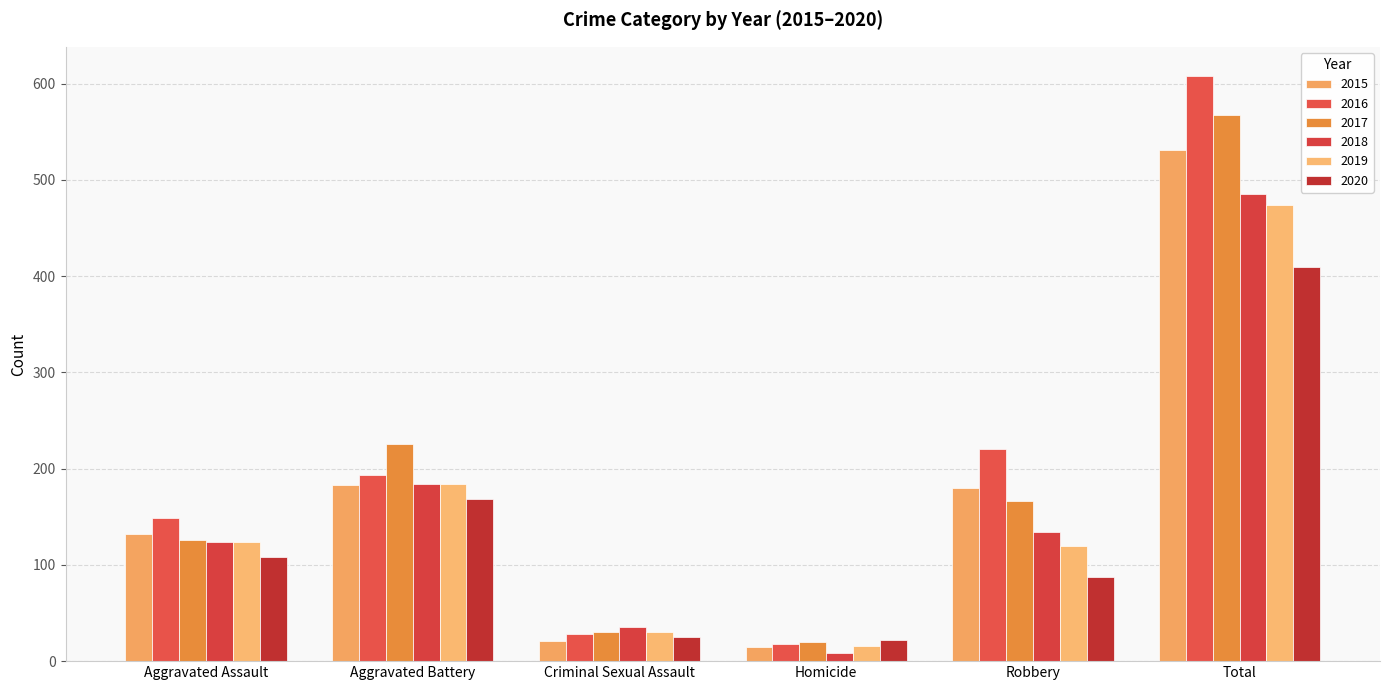

At which label is 2020 closest to 216?

Aggravated Battery